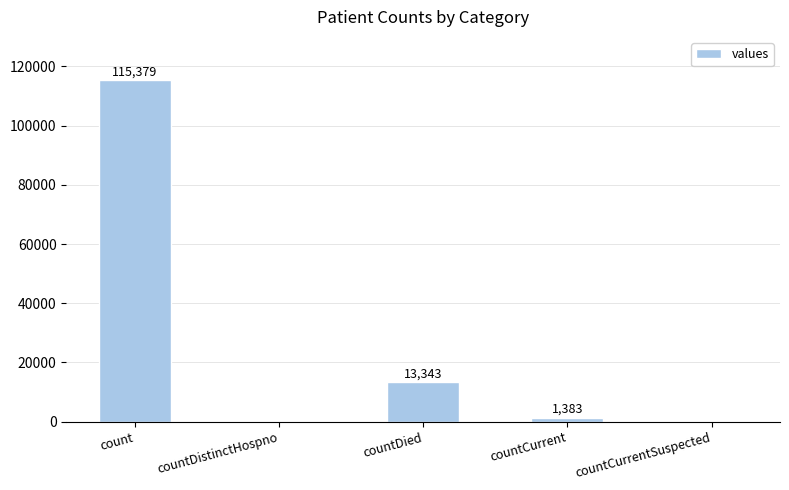

Read the value at count.

115379